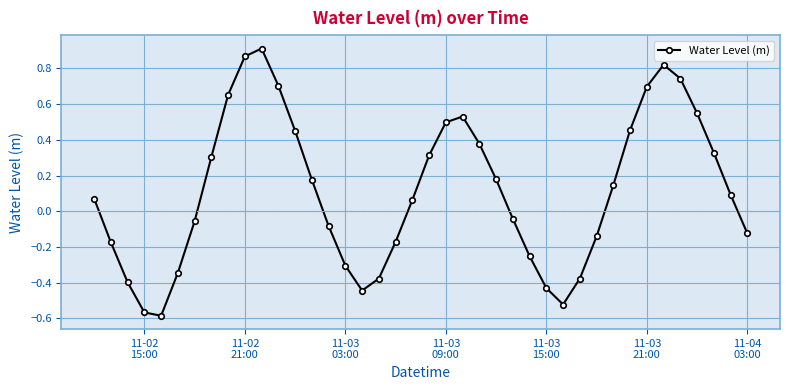

True or false: the data has more than 0 interior local peaks.

True